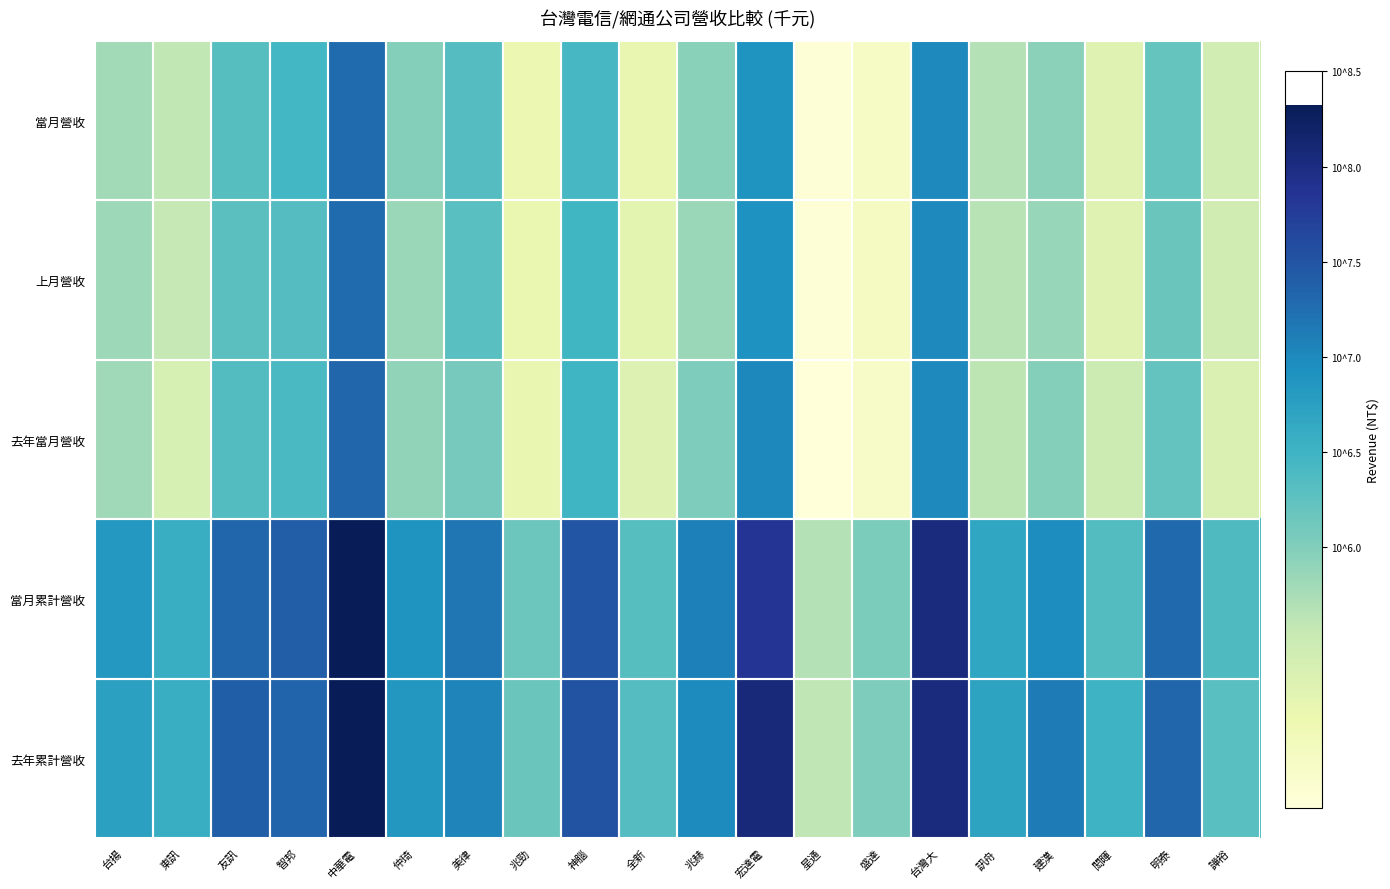

Reading left to right, extract all data points from this chart.

當月營收: 台揚=5.8	東訊=5.6	友訊=6.3	智邦=6.5	中華電=7.3	仲琦=6.0	美律=6.3	兆勁=5.1	神腦=6.4	全新=5.2	兆赫=5.9	宏達電=6.9	星通=4.7	盛達=4.9	台灣大=7.0	訊舟=5.7	建漢=5.9	閎暉=5.3	明泰=6.2	譁裕=5.4
上月營收: 台揚=5.8	東訊=5.6	友訊=6.3	智邦=6.3	中華電=7.3	仲琦=5.8	美律=6.3	兆勁=5.1	神腦=6.5	全新=5.2	兆赫=5.9	宏達電=6.9	星通=4.7	盛達=4.9	台灣大=7.0	訊舟=5.7	建漢=5.9	閎暉=5.3	明泰=6.2	譁裕=5.5
去年當月營收: 台揚=5.8	東訊=5.4	友訊=6.3	智邦=6.4	中華電=7.3	仲琦=5.9	美律=6.1	兆勁=5.1	神腦=6.5	全新=5.3	兆赫=6.0	宏達電=7.0	星通=4.6	盛達=4.8	台灣大=7.0	訊舟=5.6	建漢=6.0	閎暉=5.5	明泰=6.2	譁裕=5.3
當月累計營收: 台揚=6.8	東訊=6.6	友訊=7.3	智邦=7.4	中華電=8.3	仲琦=6.9	美律=7.2	兆勁=6.2	神腦=7.5	全新=6.3	兆赫=7.1	宏達電=7.9	星通=5.7	盛達=6.0	台灣大=8.0	訊舟=6.7	建漢=7.0	閎暉=6.3	明泰=7.3	譁裕=6.4
去年累計營收: 台揚=6.7	東訊=6.6	友訊=7.4	智邦=7.3	中華電=8.3	仲琦=6.9	美律=7.0	兆勁=6.2	神腦=7.5	全新=6.3	兆赫=7.0	宏達電=8.1	星通=5.6	盛達=6.0	台灣大=8.0	訊舟=6.7	建漢=7.1	閎暉=6.5	明泰=7.3	譁裕=6.3